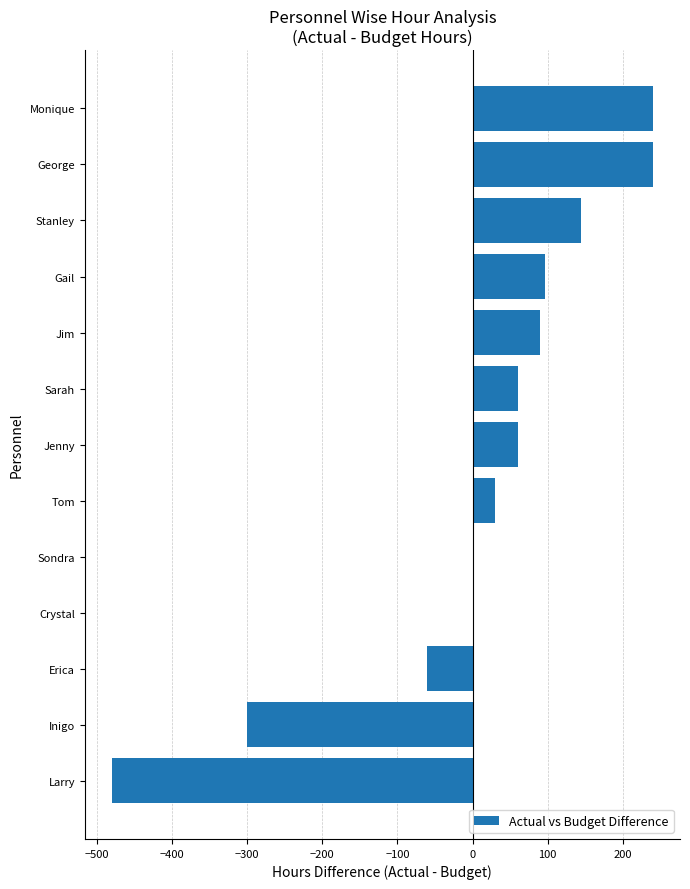

What is the greatest value displayed?

240